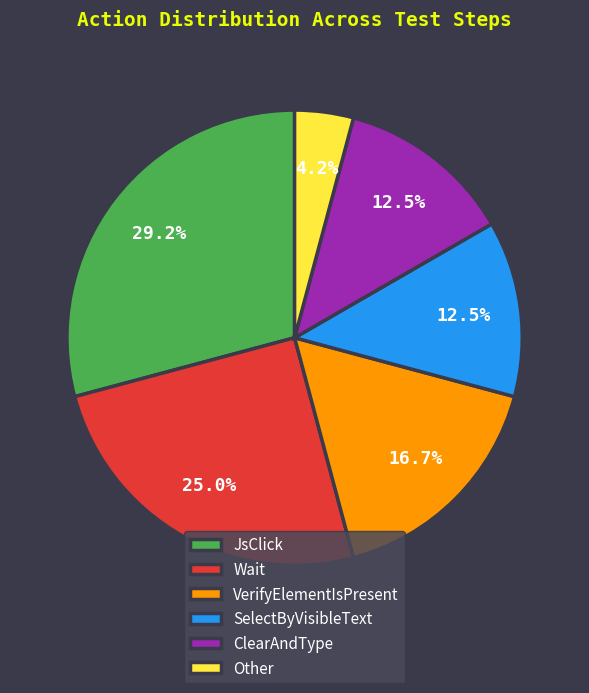

To the nearest percent, what percentage of the pie is JsClick?

29%